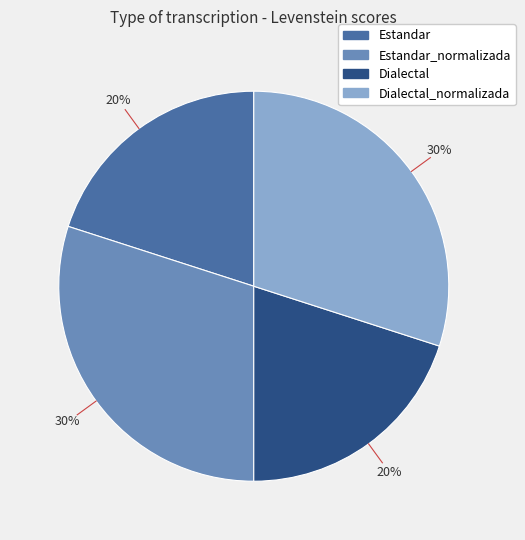

To the nearest percent, what is the average slice percentage?

25%